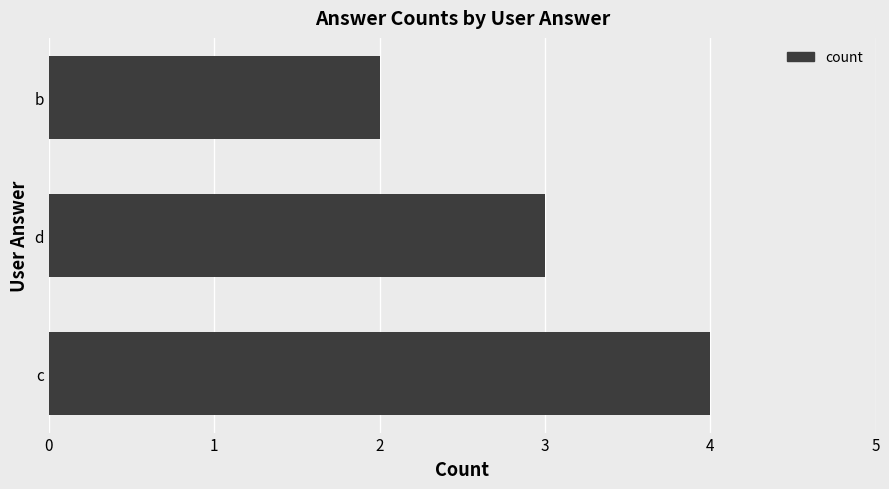

What is the ratio of the value at c to the value at d?

1.3